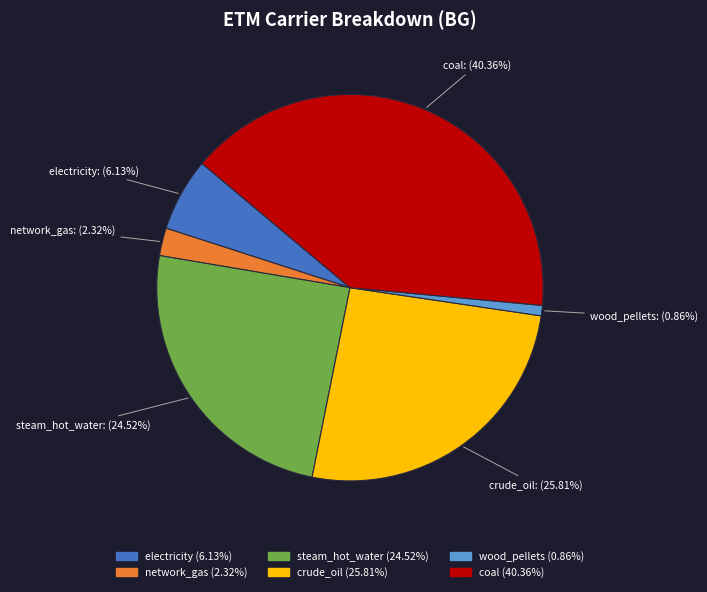

Which has a higher value, electricity or steam_hot_water?

steam_hot_water